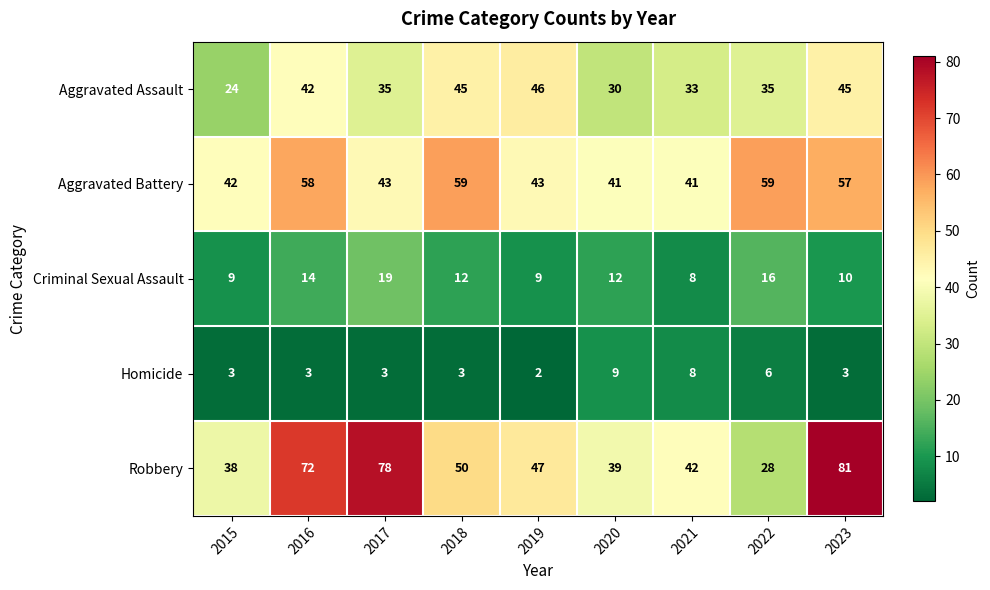

What is the difference between the highest and lowest values at 2015?

39